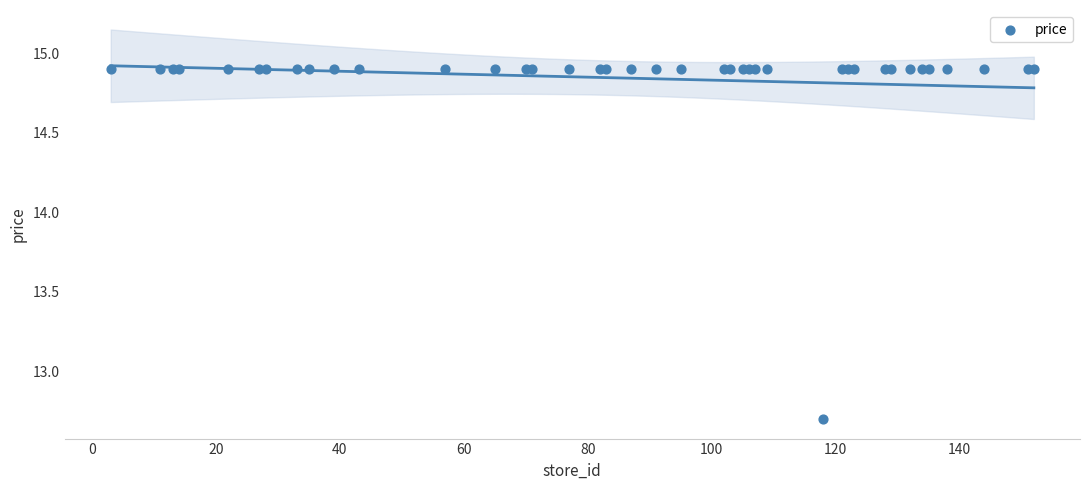

What Y value in the scatter plot is closest to 13?

12.7